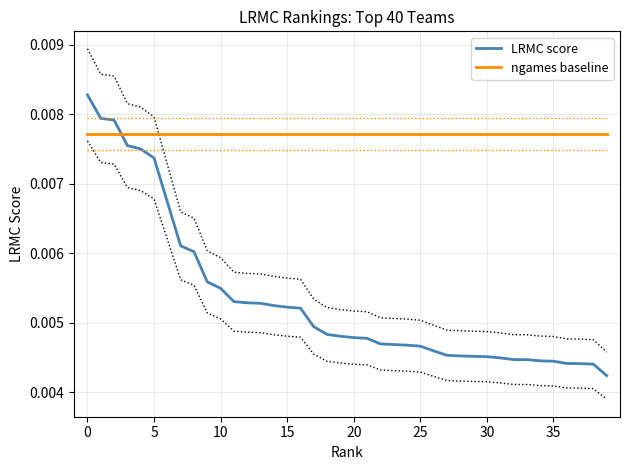

Does the chart display data point markers on the line(s)?

No